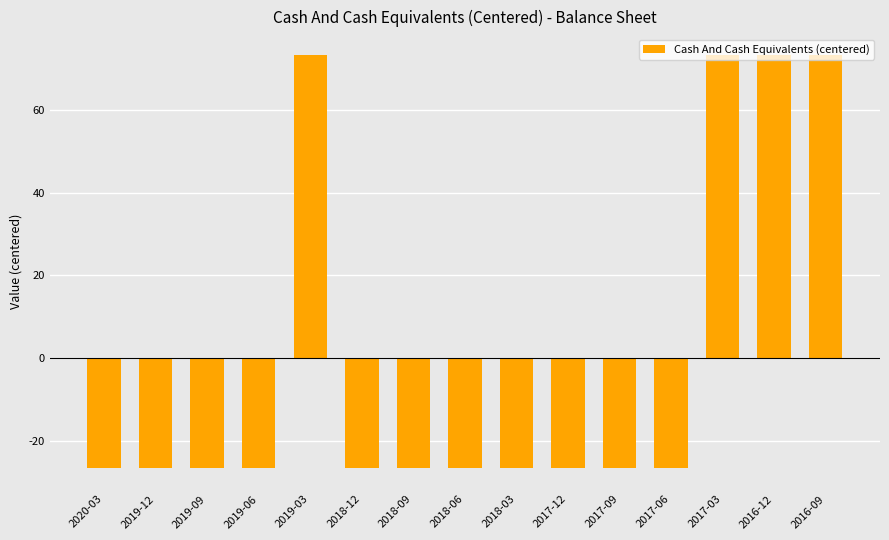

What is the sum of the values at 2018-03 and 2018-09?

-53.3